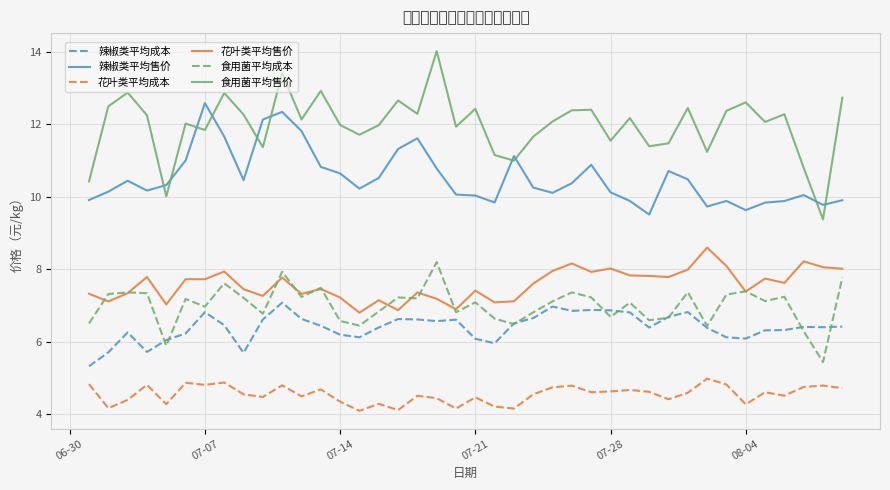

True or false: 食用菌平均售价 and 花叶类平均成本 intersect in this chart.

False